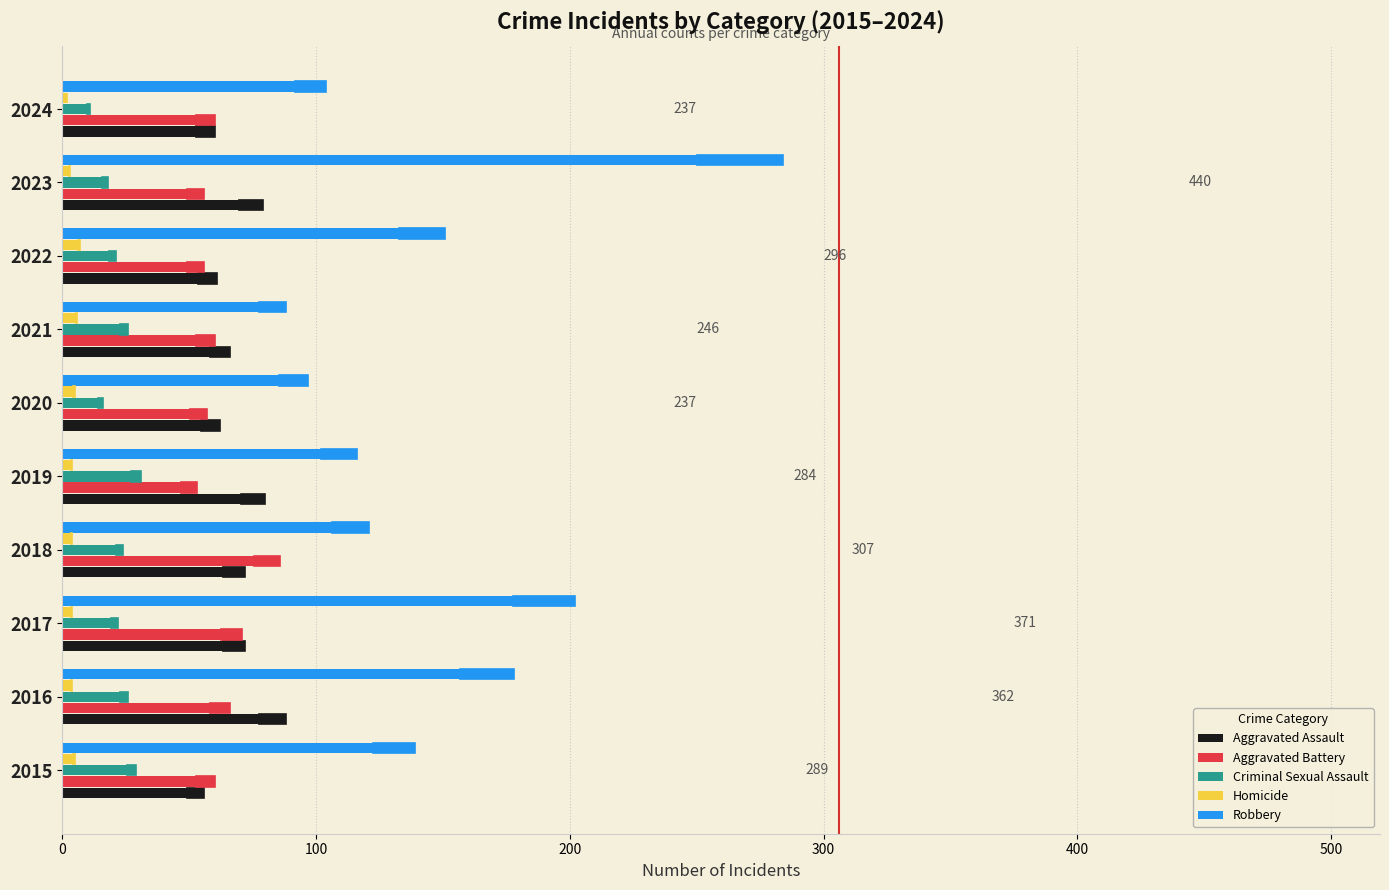

How many data points in Homicide are less than 4?

2